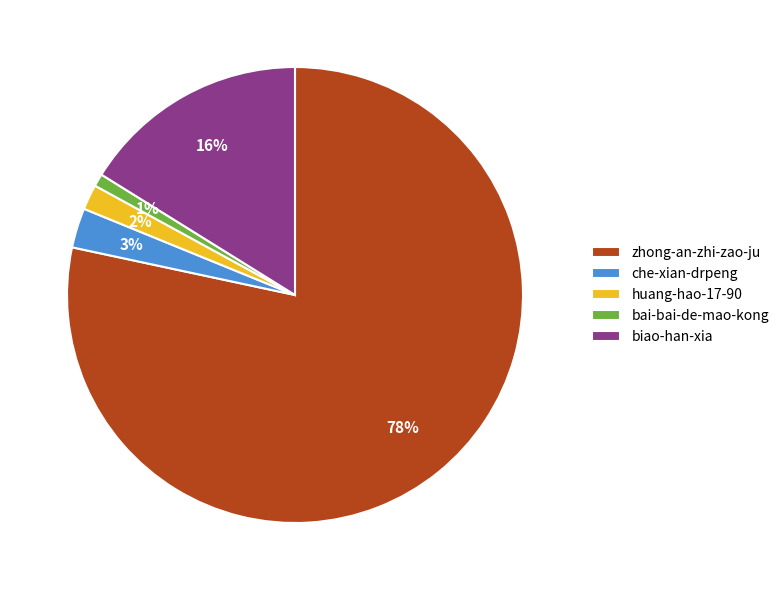

To the nearest percent, what is the difference between the bai-bai-de-mao-kong and biao-han-xia slice percentages?

15%